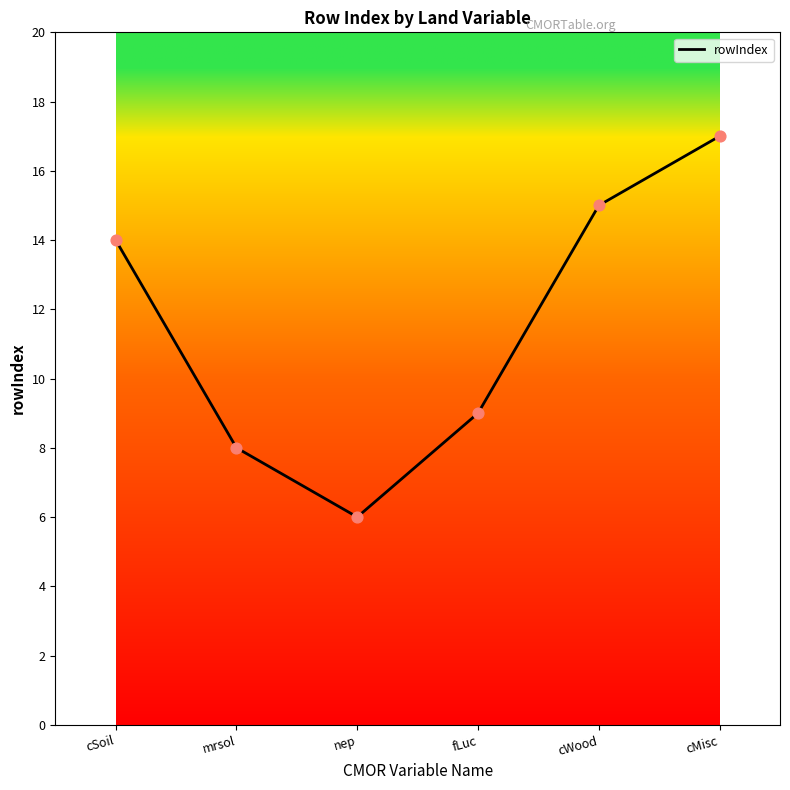

What is the change in value from nep to fLuc?

+3